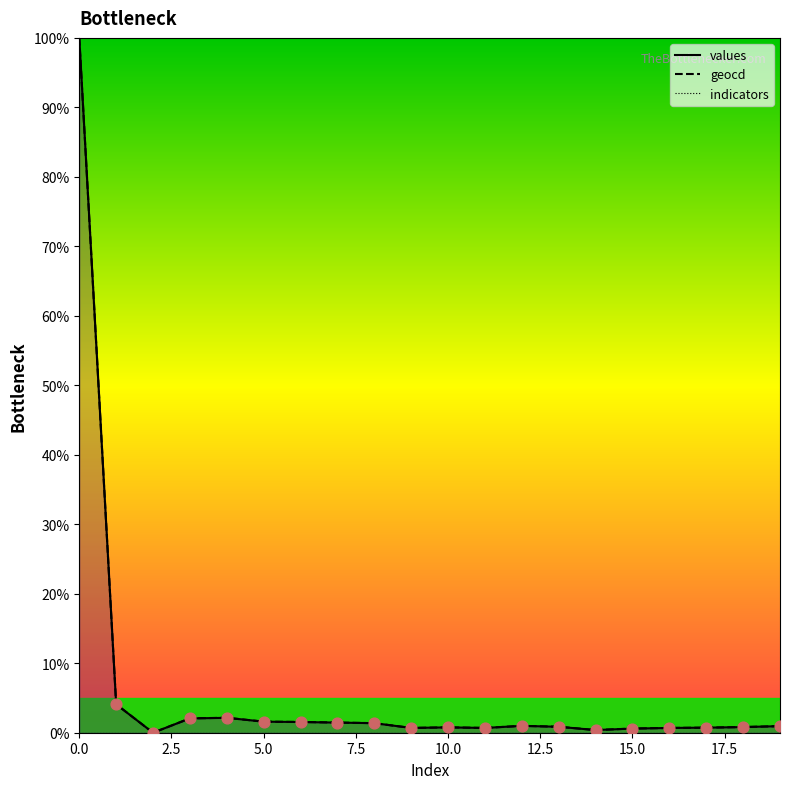

Which series reaches the maximum Y coordinate?

values